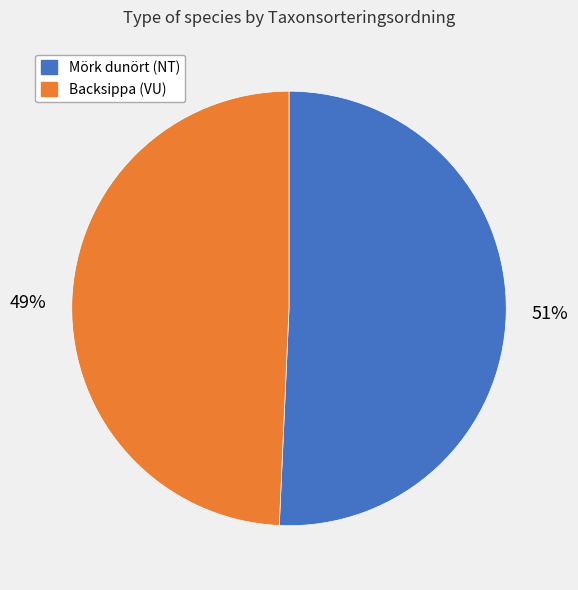

Is it true that Backsippa (VU) is 57% of the pie?

False